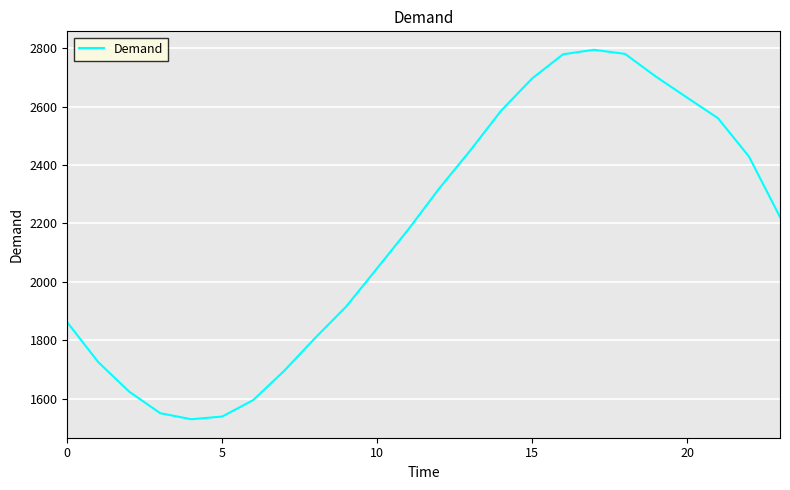

What is the maximum value shown in the chart?

2794.4